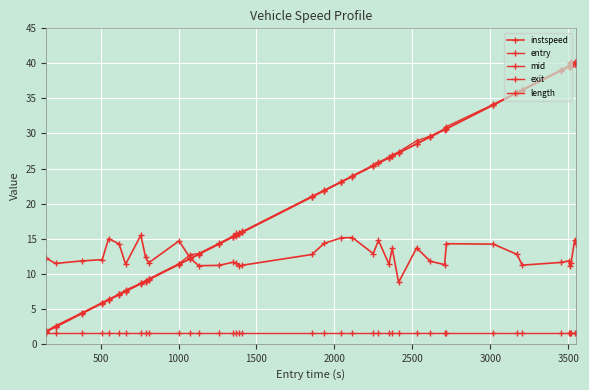

True or false: exit and length intersect in this chart.

False